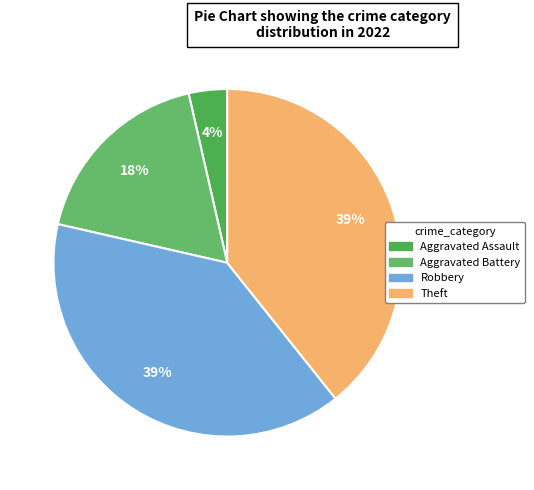

How many slices are in this pie chart?

4